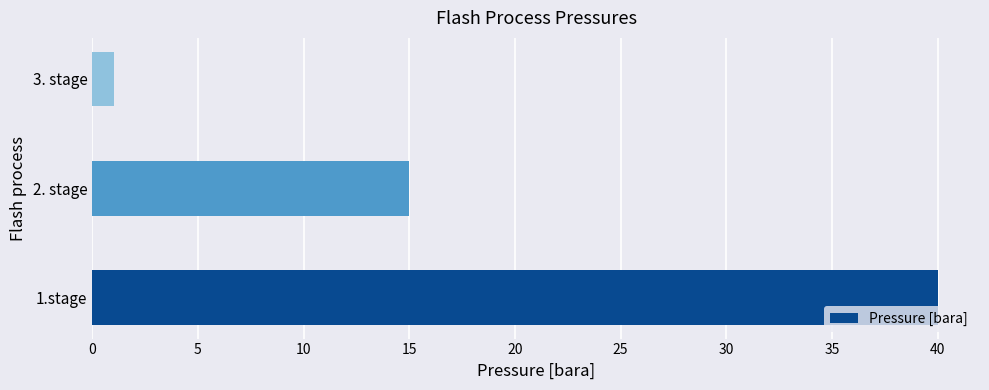

Reading bottom to top, transcribe all the data shown in this chart.

40.0	15.0	1.0